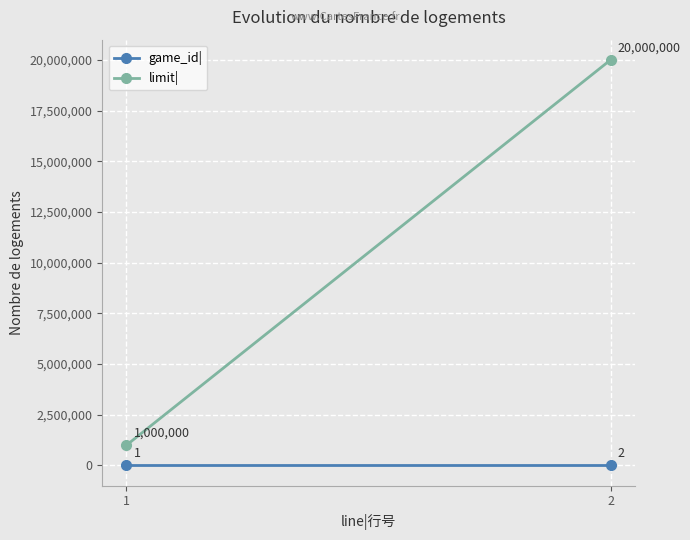

Rank the series by their maximum value, from highest to lowest.

limit|, game_id|